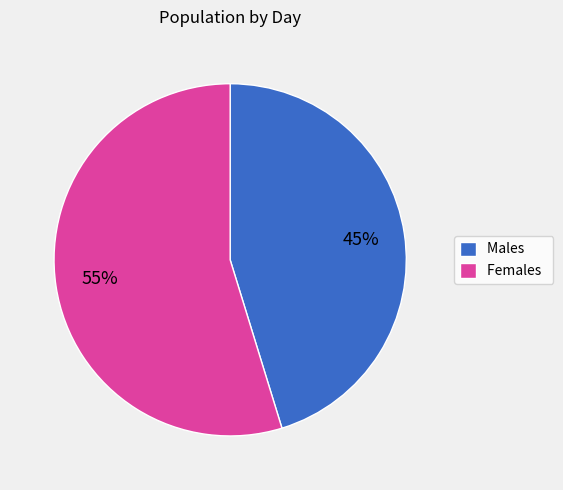

To the nearest percent, what is the difference between the largest and smallest slice percentages?

10%